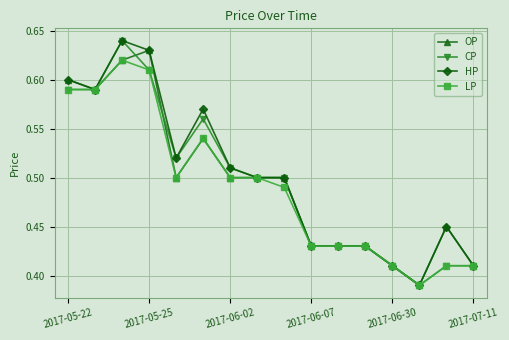

At how many categories does at least one series exceed 0?

16